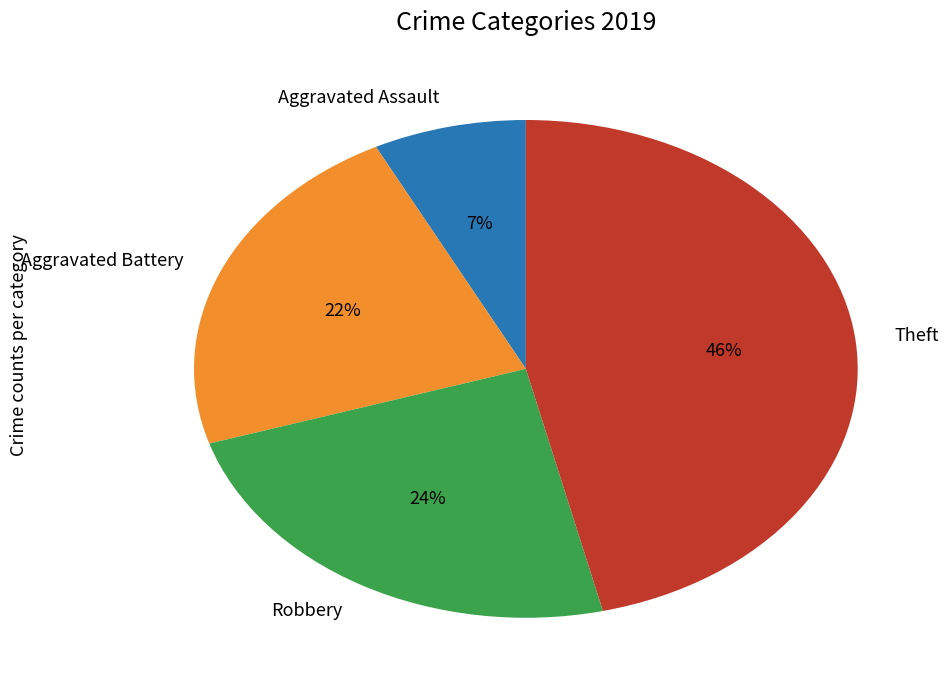

Which has a higher value, Robbery or Aggravated Battery?

Robbery